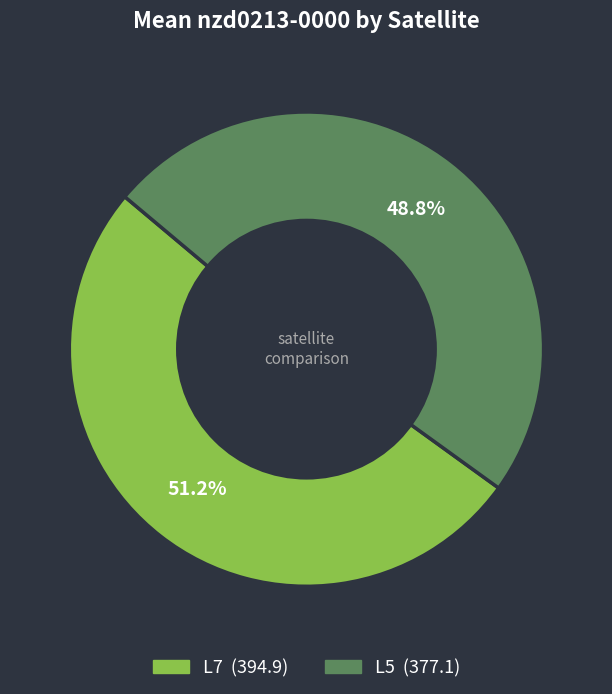

What is the ratio of the value at L7 to the value at L5?

1.0